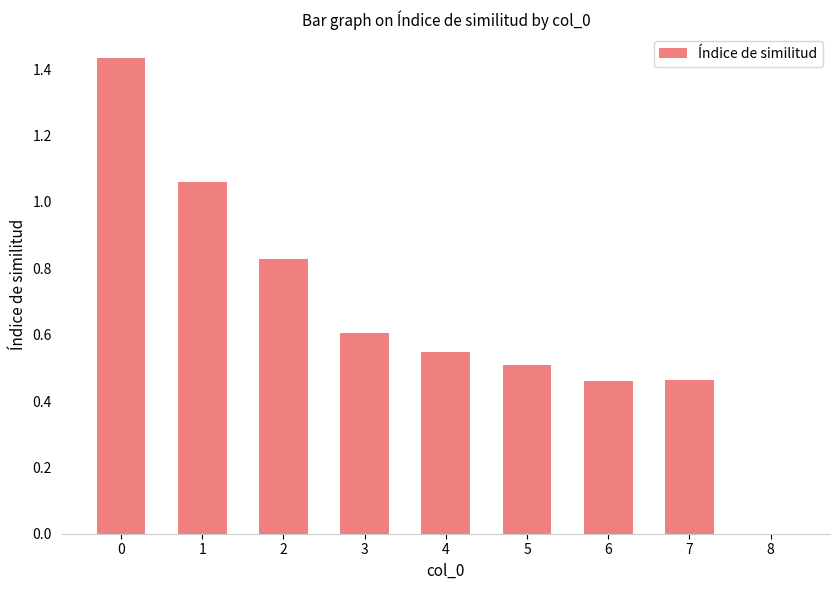

The chart shows a value of 0.2 at 6. True or false?

False